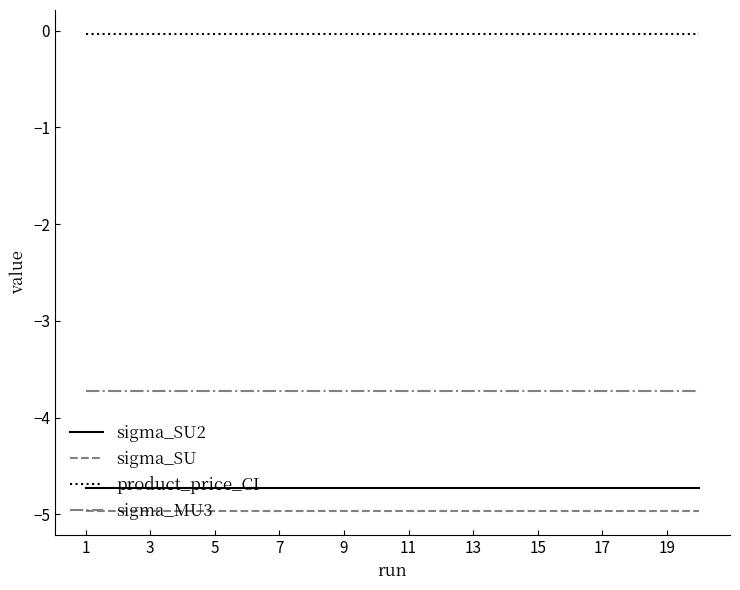

Which series has the largest total across all categories?

product_price_CI